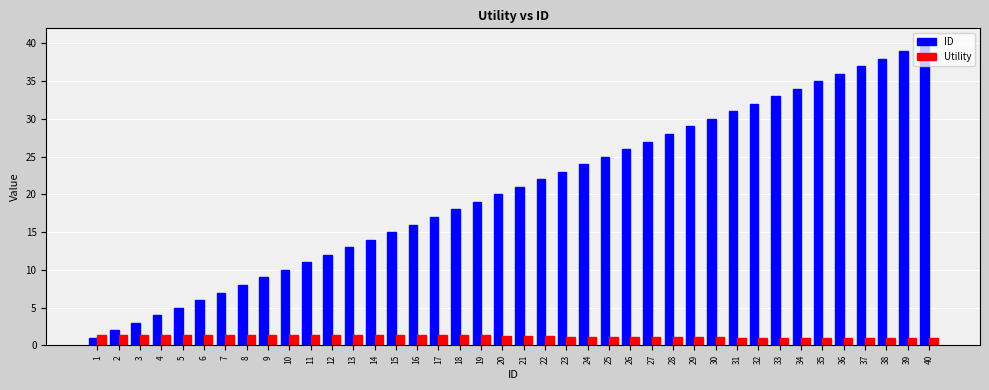

Count the number of data series in this chart.

2